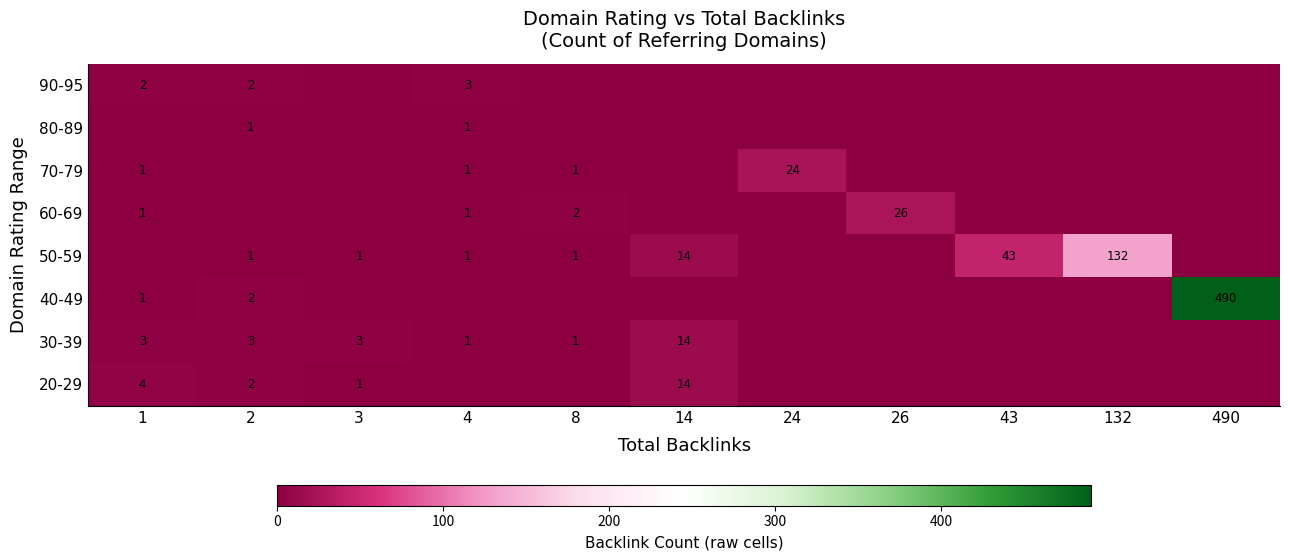

Is it true that 50-59 equals 2 at 4?

False